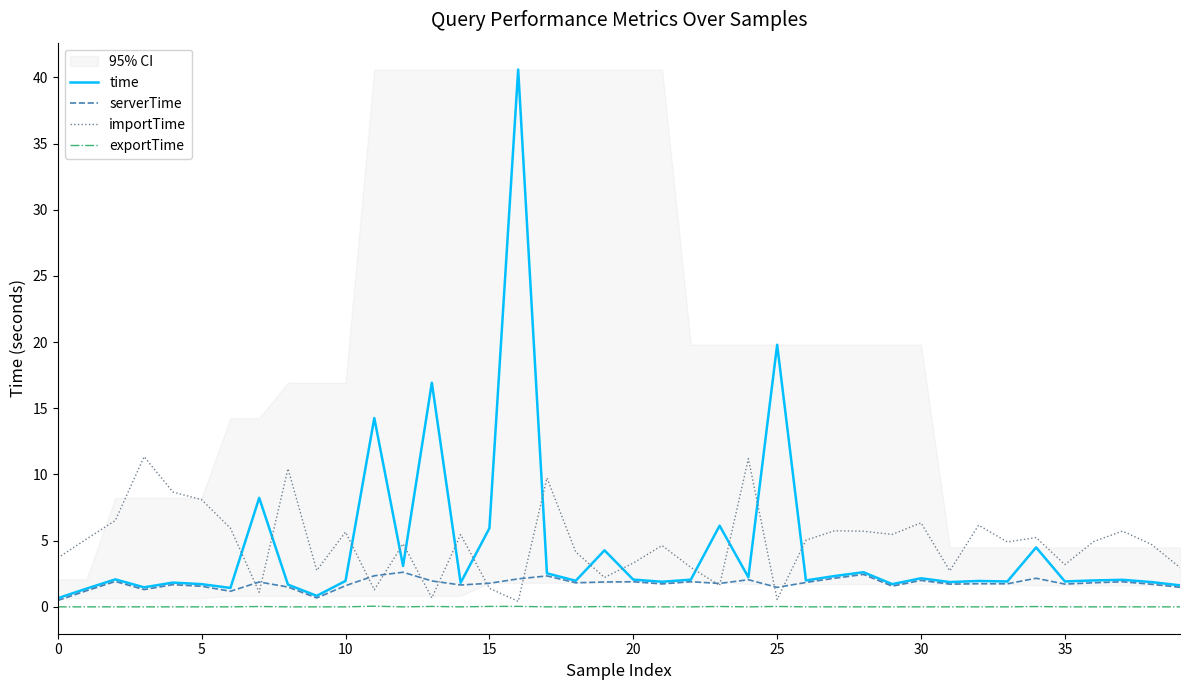

At which category does the chart reach its minimum across all series?

10